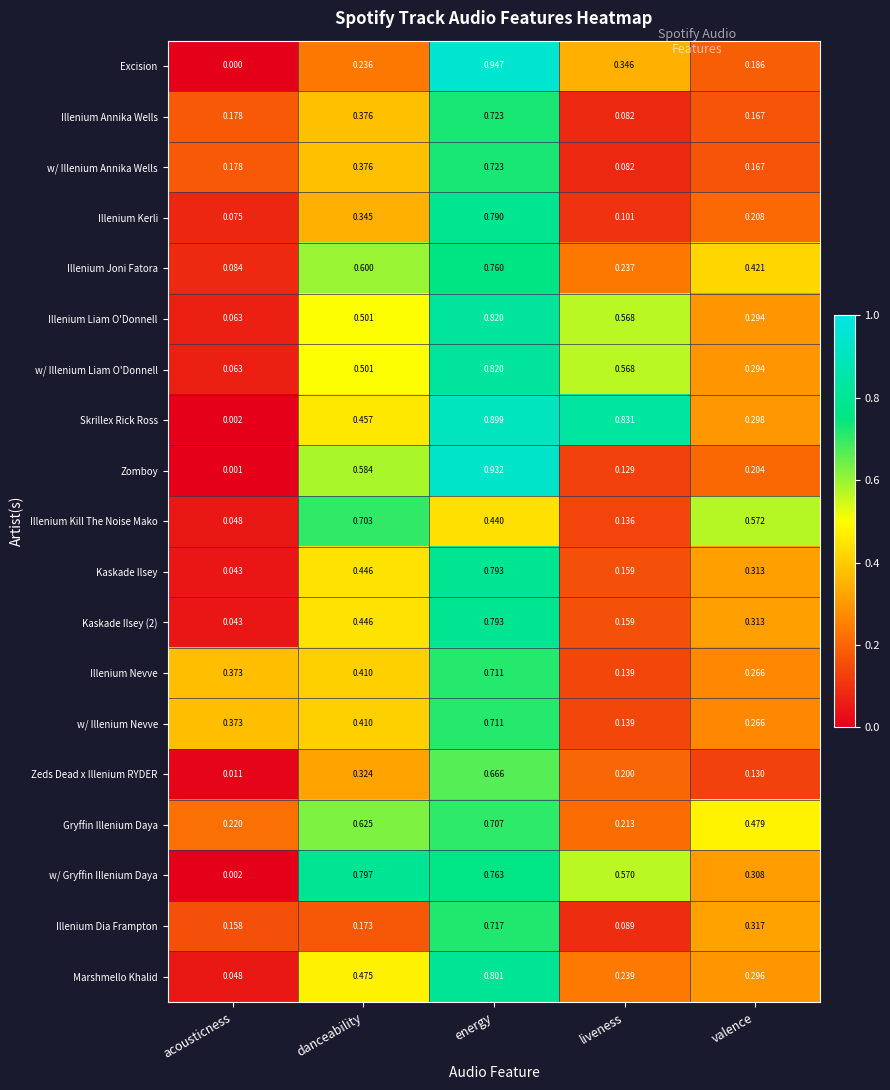

Which series has the largest total across all categories?

Skrillex Rick Ross